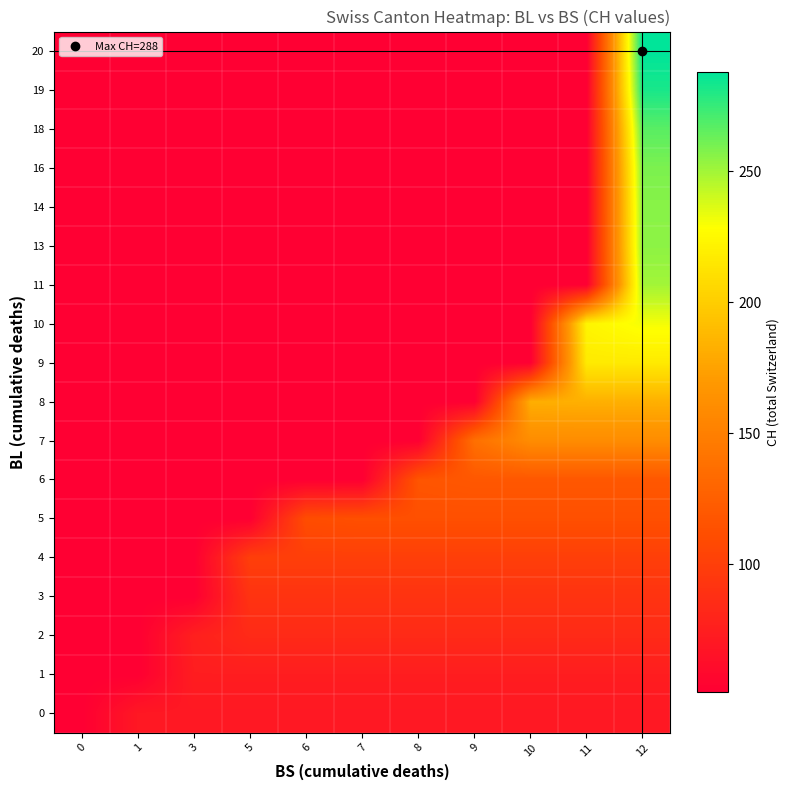

At 7, list the series in order from smallest to largest.

6, 7, 8, 9, 10, 11, 13, 14, 16, 18, 19, 20, 0, 1, 2, 3, 4, 5